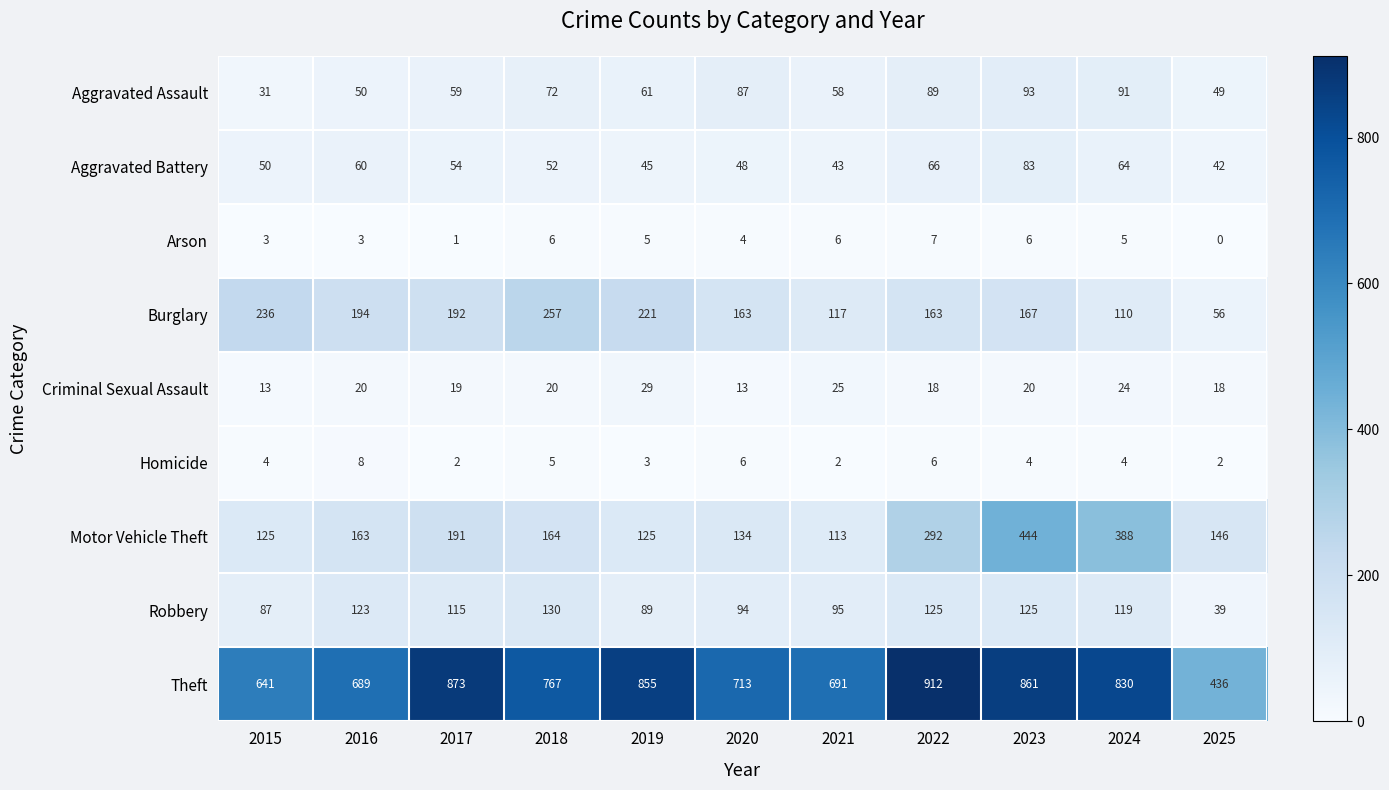

Is it true that Aggravated Battery equals 81 at 2016?

False